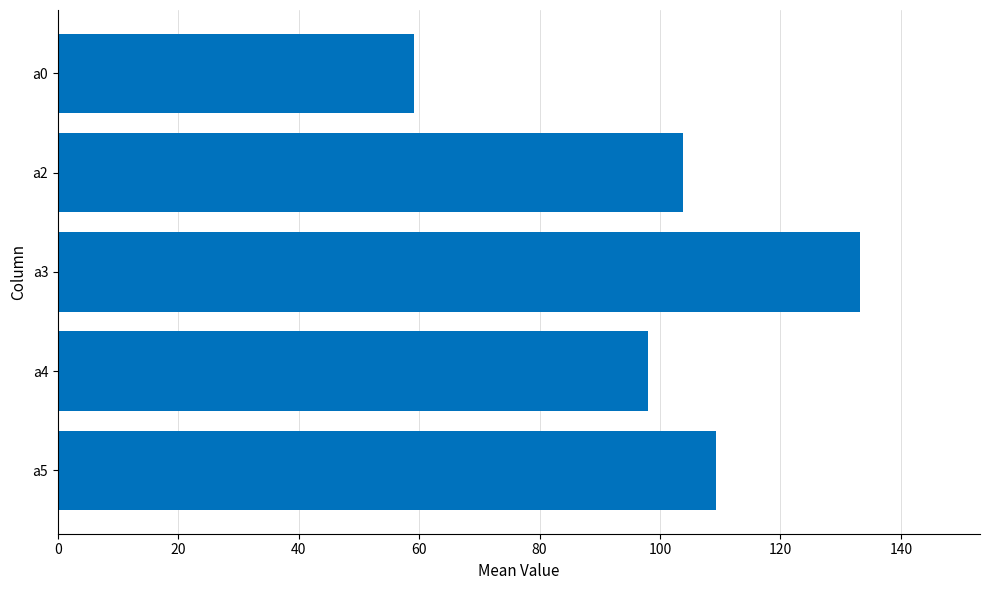

Reading bottom to top, list all the values displayed in this chart.

109.2	98.0	133.2	103.8	59.1